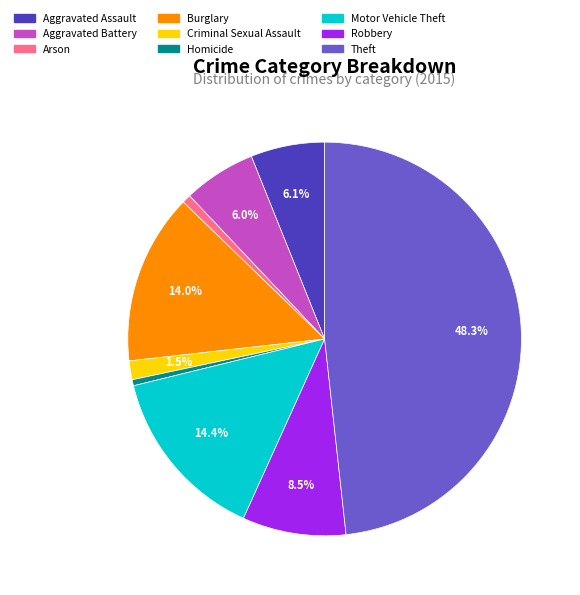

How many segments does this pie chart have?

9